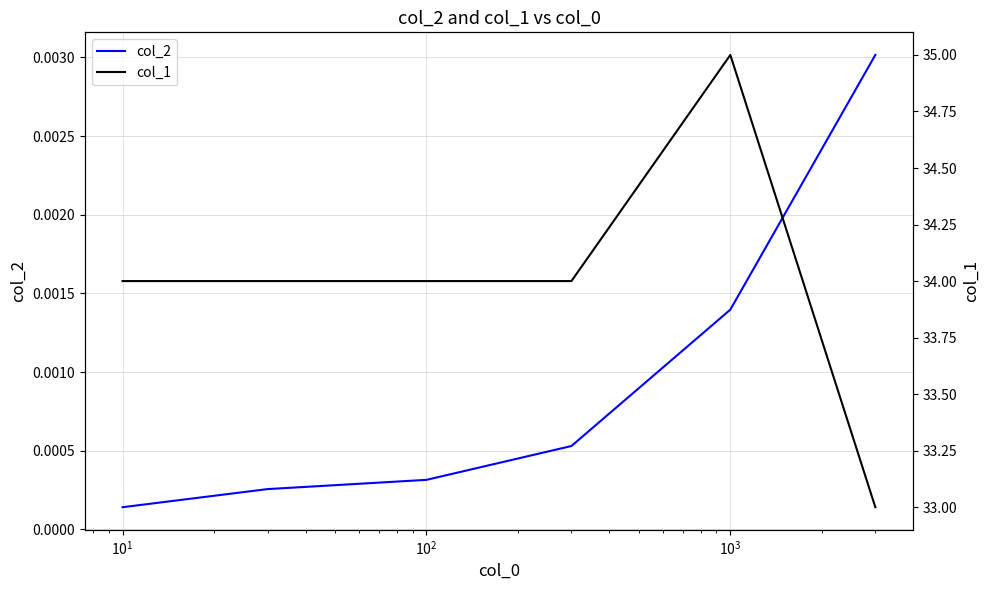

At how many categories does at least one series exceed 2?

6